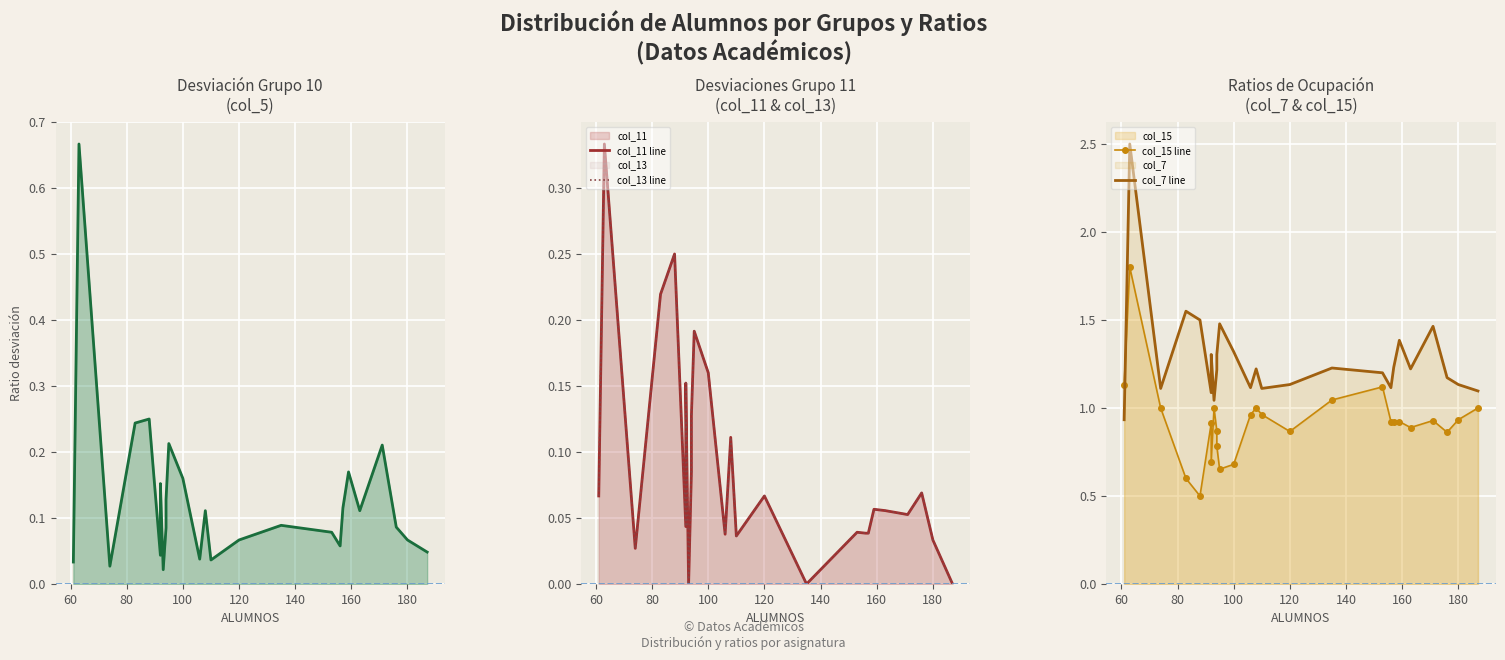

True or false: col_15 line and col_11 line cross at least once.

False